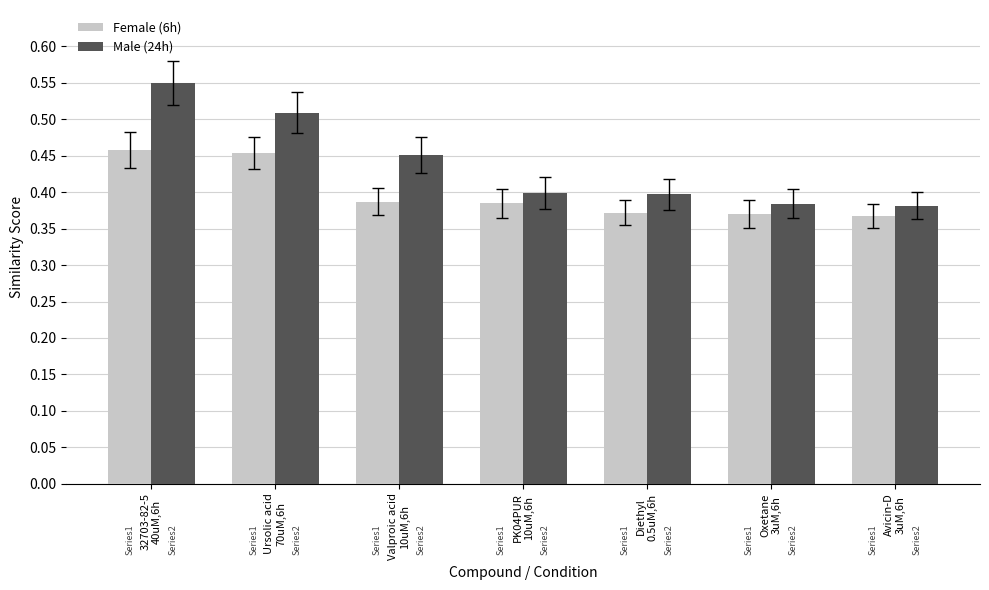

Which series has the widest spread of values?

Male (24h)